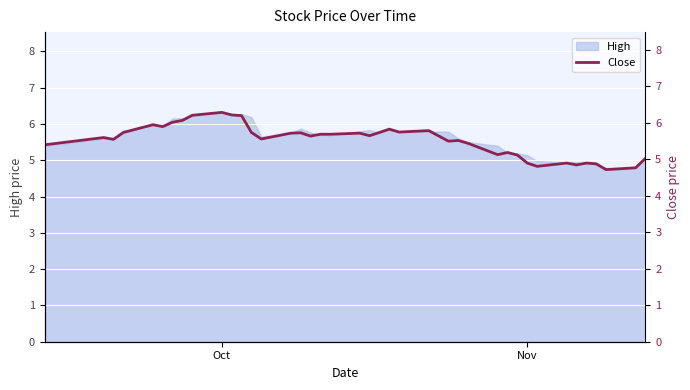

What is the difference between the maximum and minimum values?

1.6